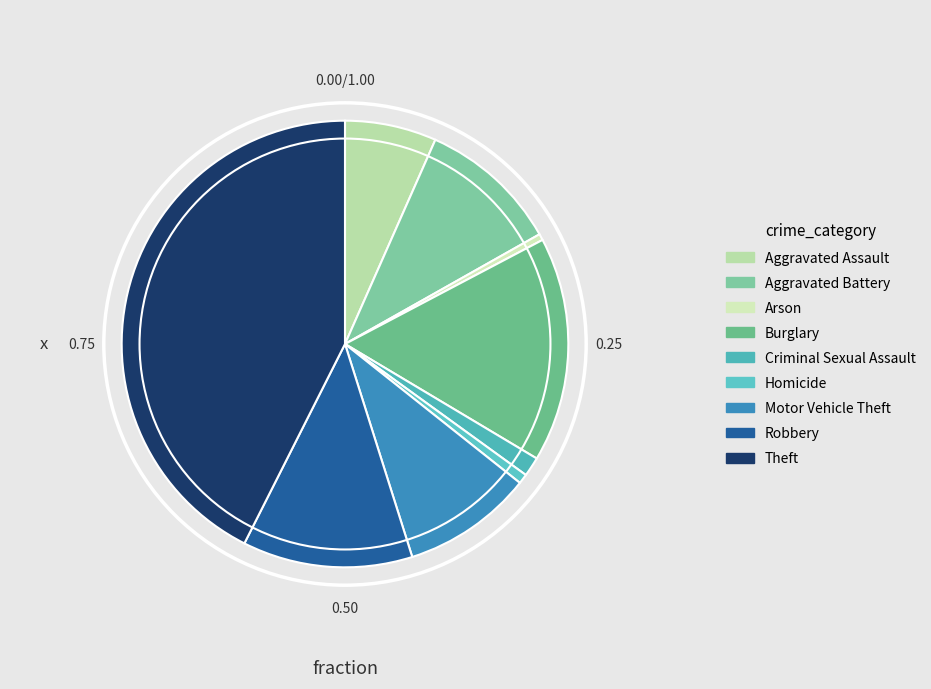

Count the number of slices in the pie.

9